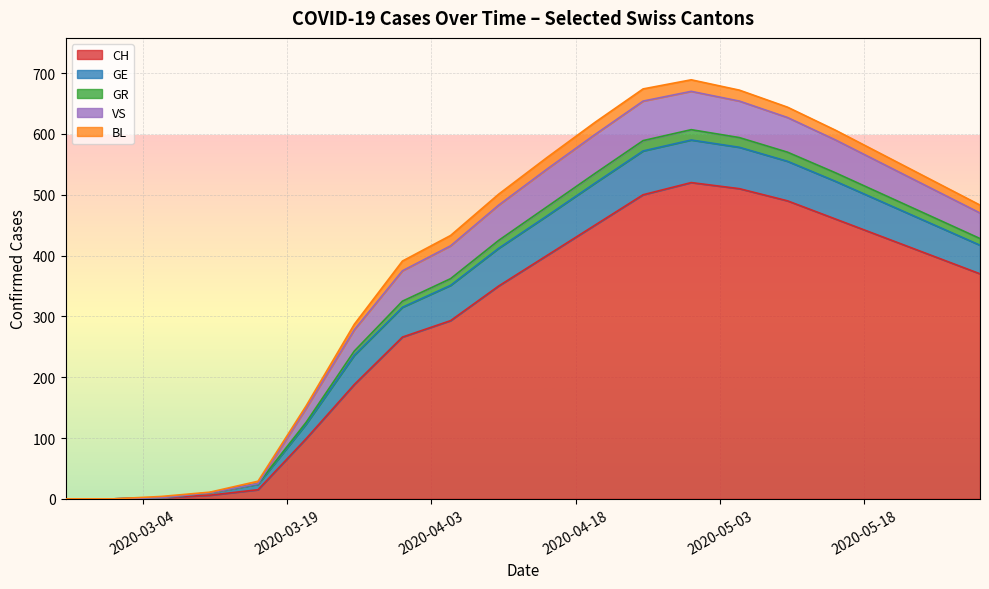

What is the difference between the maximum and minimum values in the GR series?

17